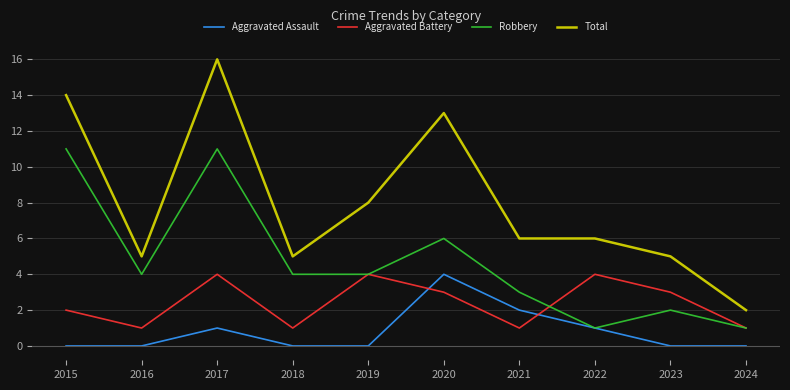

Reading left to right, extract all data points from this chart.

Aggravated Assault: 2015=0	2016=0	2017=1	2018=0	2019=0	2020=4	2021=2	2022=1	2023=0	2024=0
Aggravated Battery: 2015=2	2016=1	2017=4	2018=1	2019=4	2020=3	2021=1	2022=4	2023=3	2024=1
Robbery: 2015=11	2016=4	2017=11	2018=4	2019=4	2020=6	2021=3	2022=1	2023=2	2024=1
Total: 2015=14	2016=5	2017=16	2018=5	2019=8	2020=13	2021=6	2022=6	2023=5	2024=2